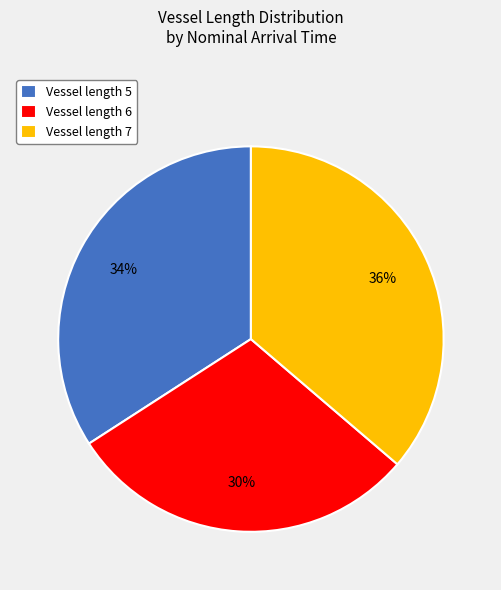

Is it true that Vessel length 6 is 23% of the pie?

False